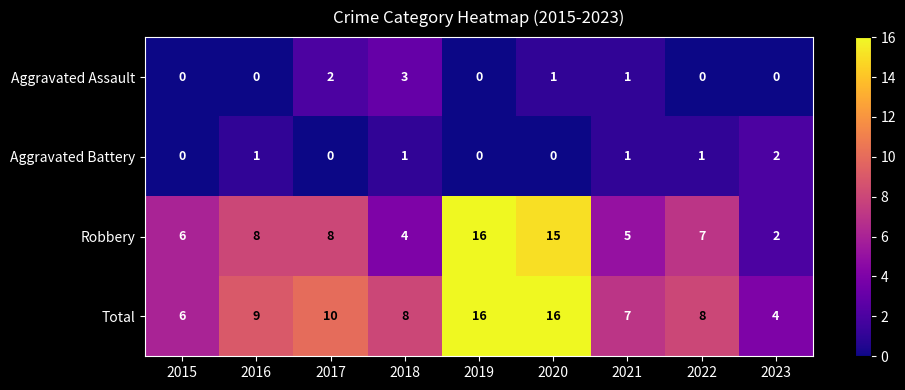

How many series are shown in this chart?

4